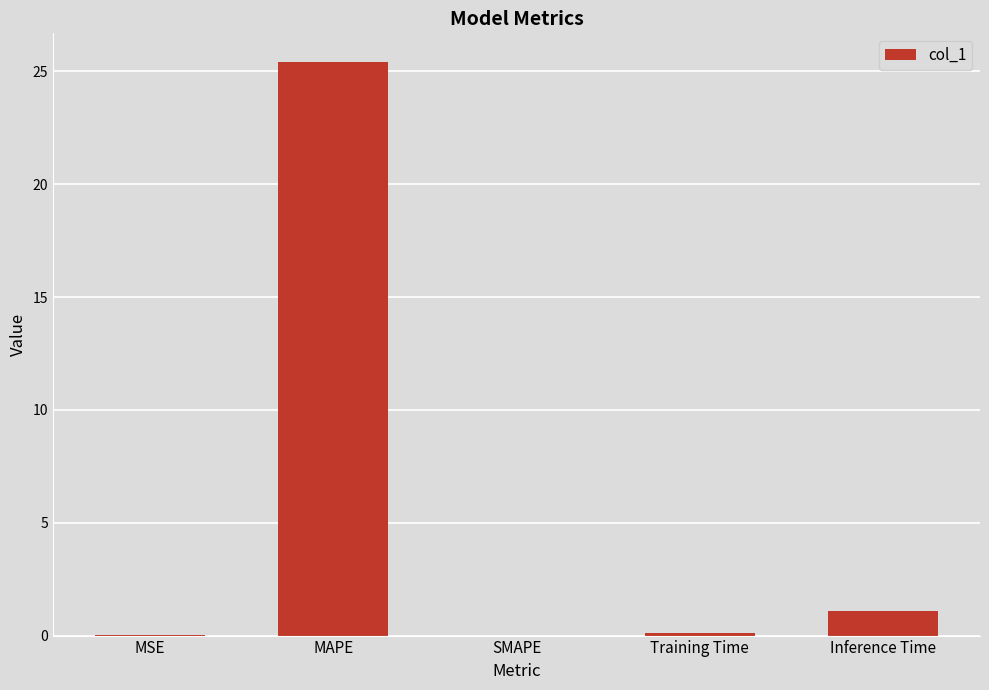

Which has a higher value, MAPE or Inference Time?

MAPE